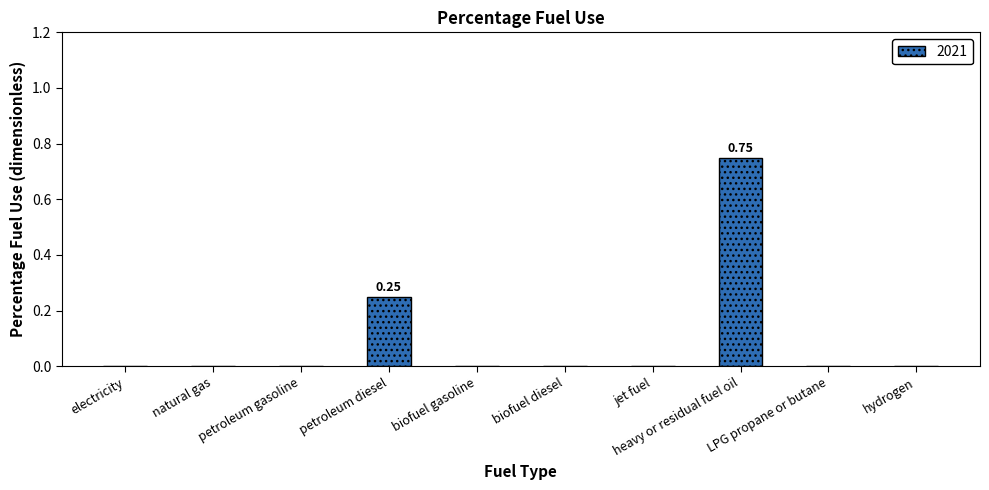

What is the average value?

0.1